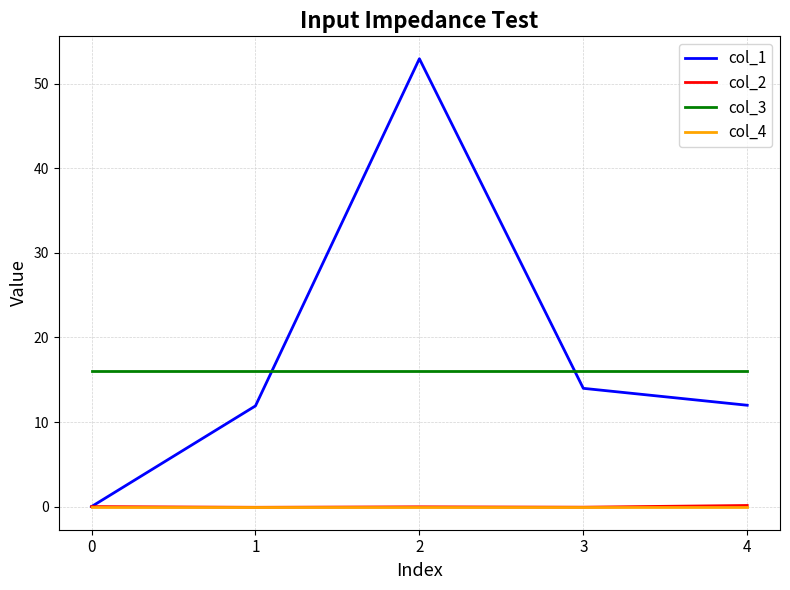

What is the maximum value shown in the chart?

53.0